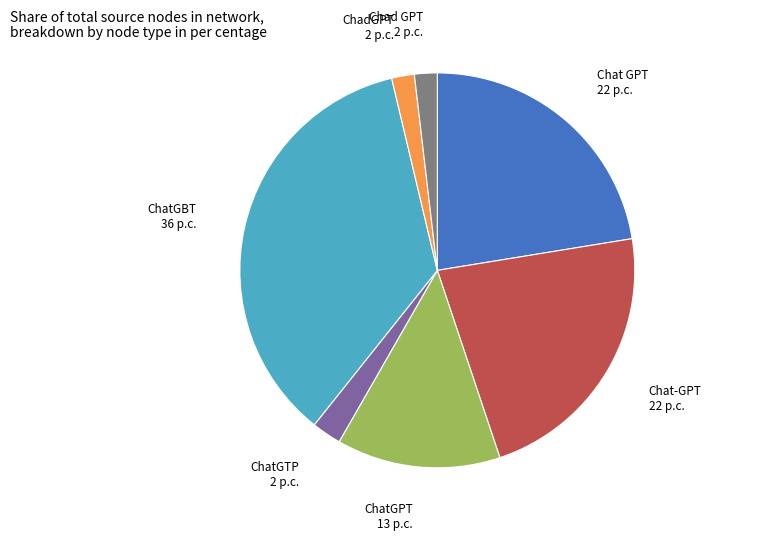

Does ChatGTP account for over 50% of the chart?

No